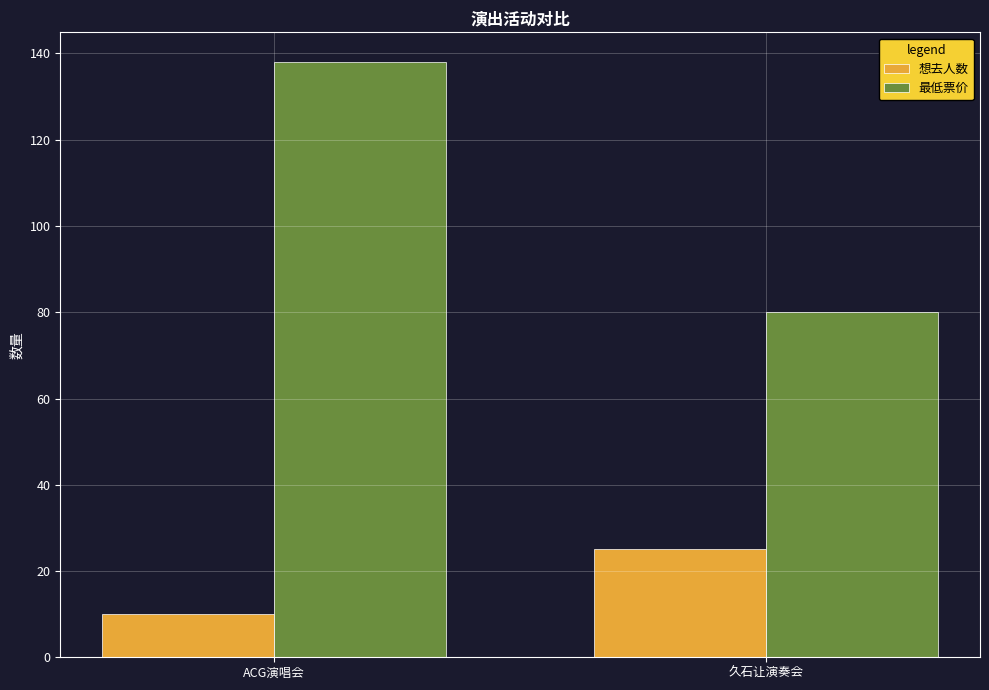

Rank the series by their maximum value, from lowest to highest.

想去人数, 最低票价